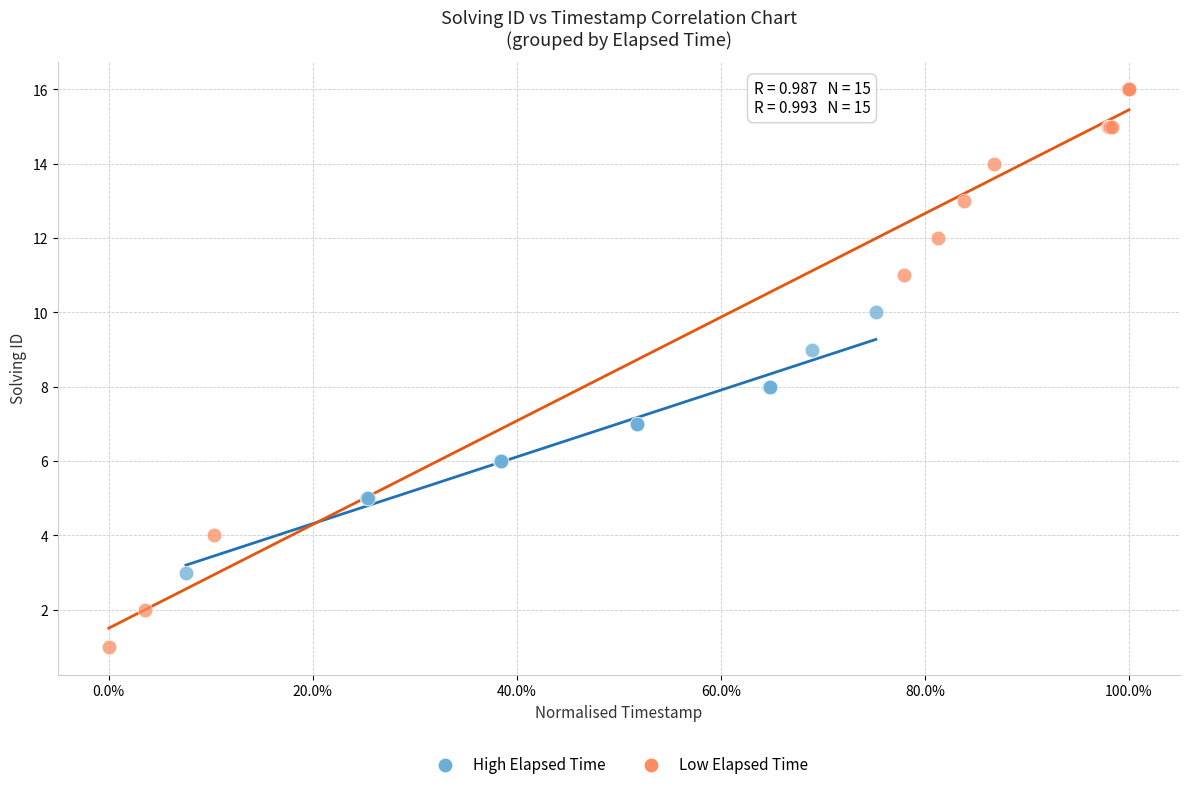

Which series reaches the minimum Y coordinate?

Low Elapsed Time